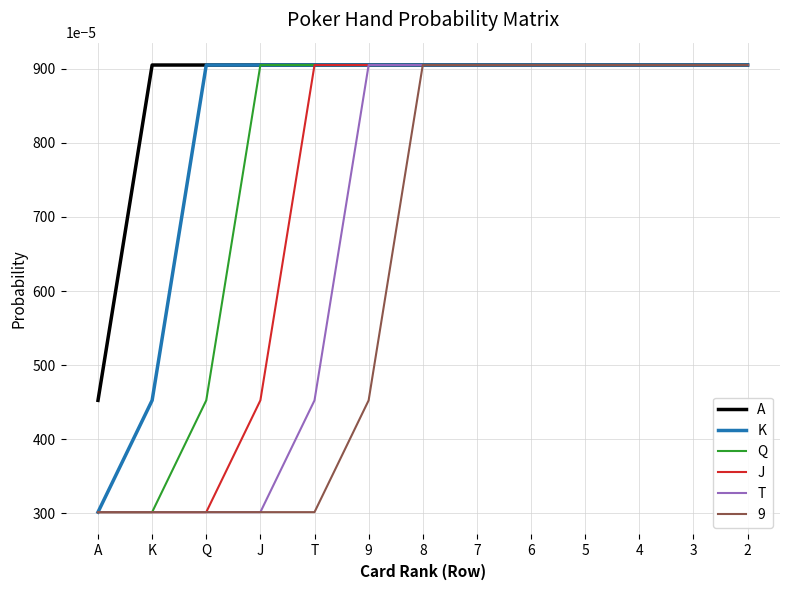

How many categories are shown in the chart?

13